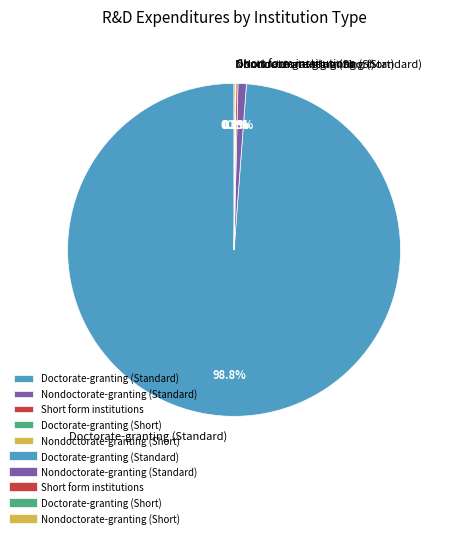

Is there any slice that represents more than half of the pie?

Yes